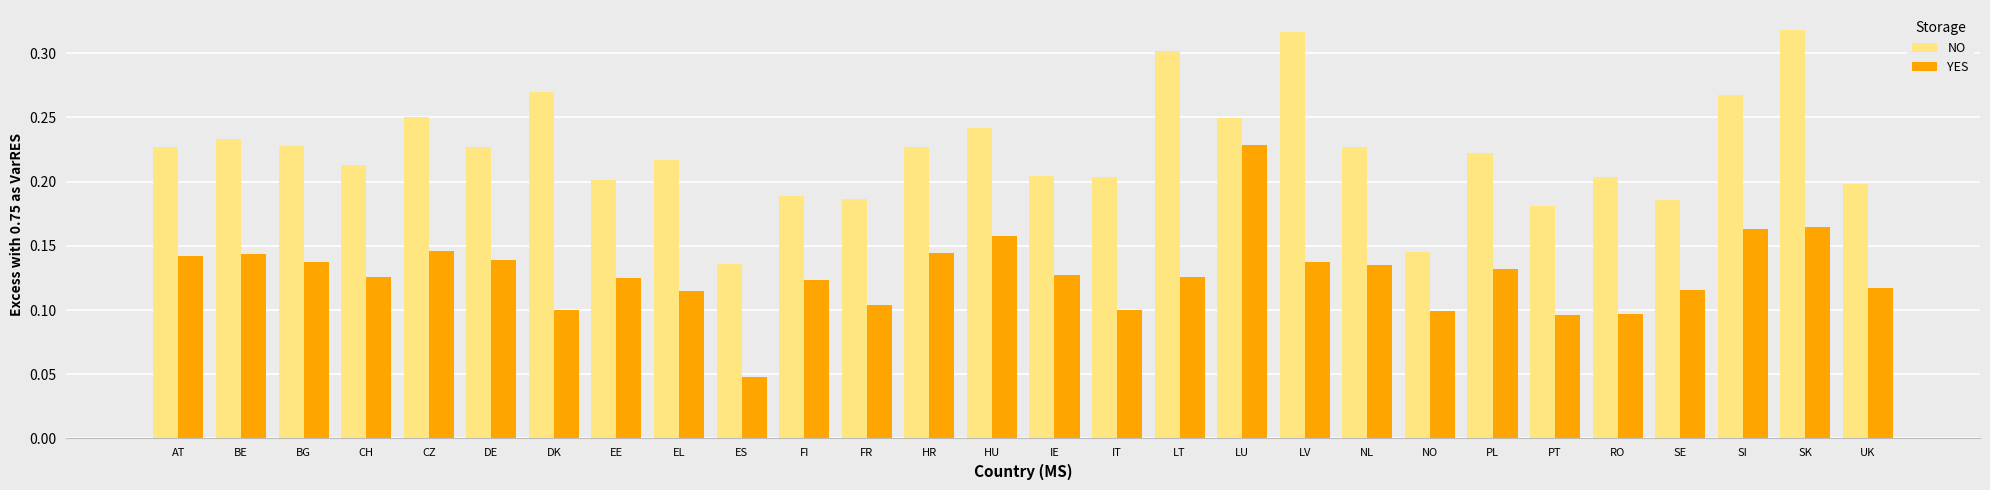

Which series has the largest total across all categories?

NO